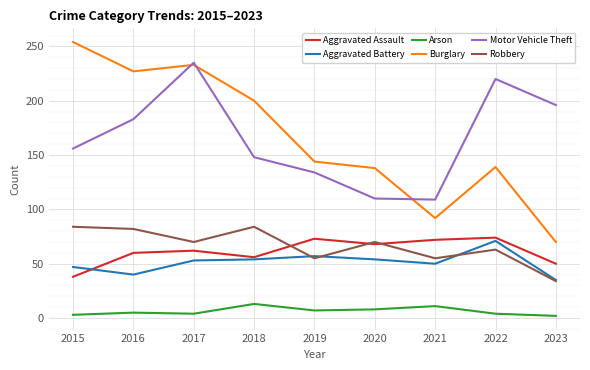

The value of Aggravated Assault at 2015 is 16. True or false?

False